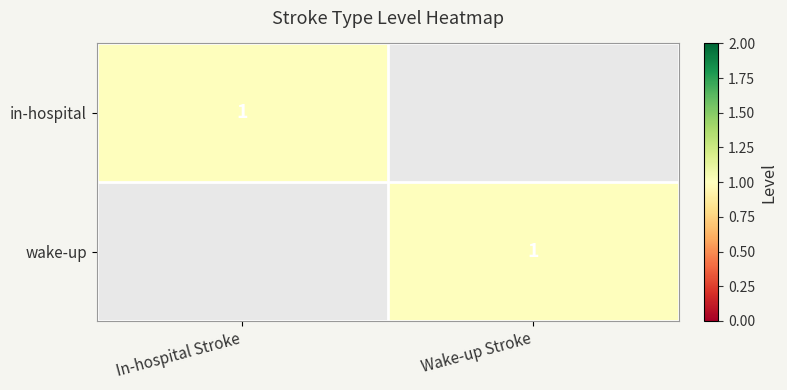

How many categories are shown in the chart?

2